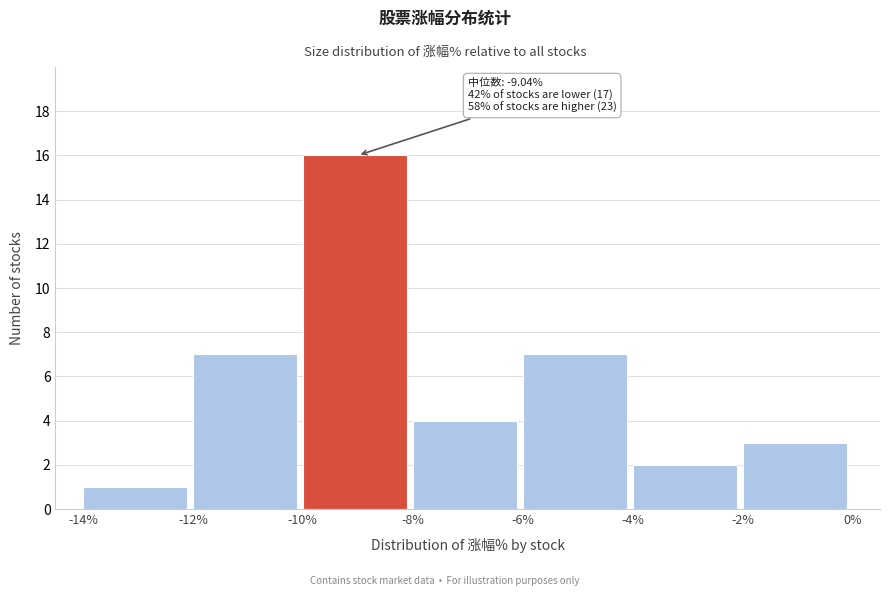

Which range on the x-axis has the tallest bar?

-10% to -8%